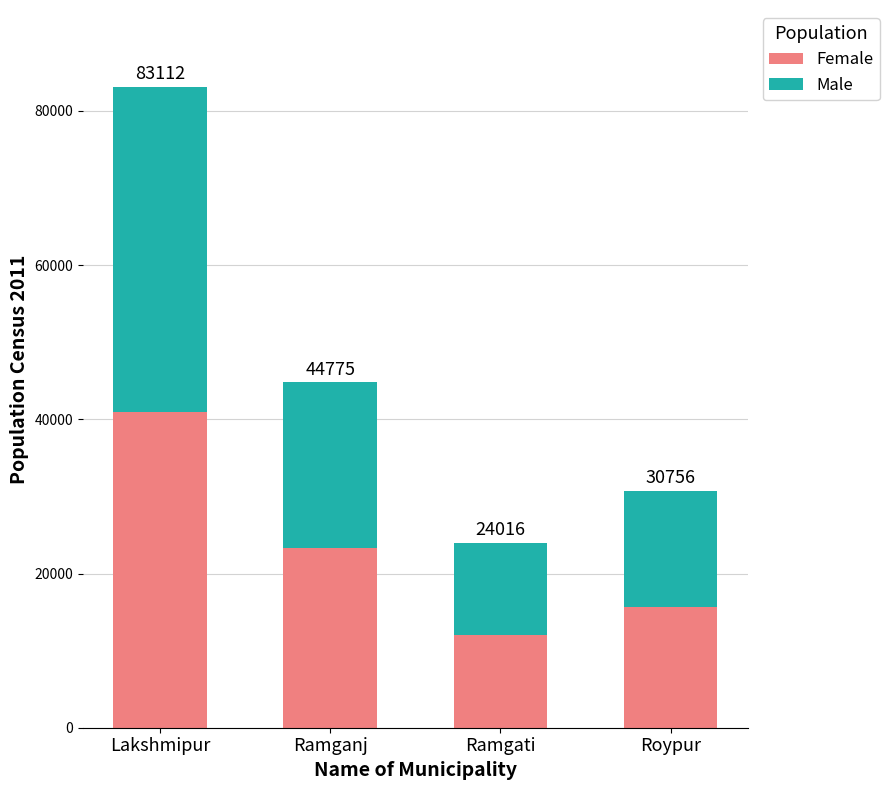

How many bars are there in total?

4